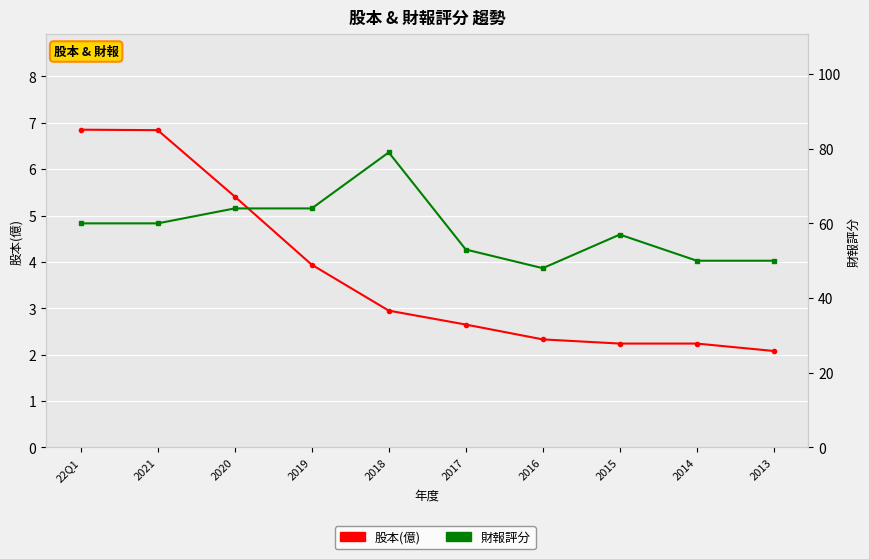

Reading right to left, extract all data points from this chart.

股本(億): 2.1	2.2	2.2	2.3	2.6	3.0	3.9	5.4	6.8	6.8
財報評分: 50.0	50.0	57.0	48.0	53.0	79.0	64.0	64.0	60.0	60.0